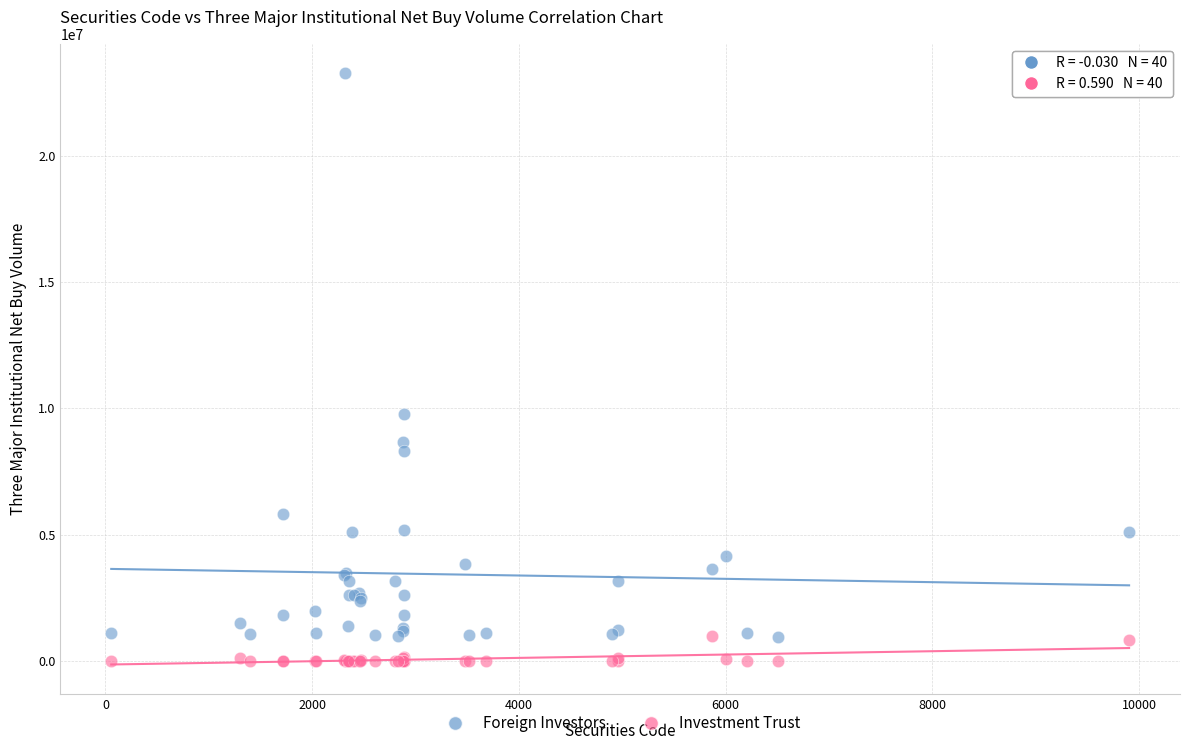

Across all series, what Y value is closest to 11640958?

9786933